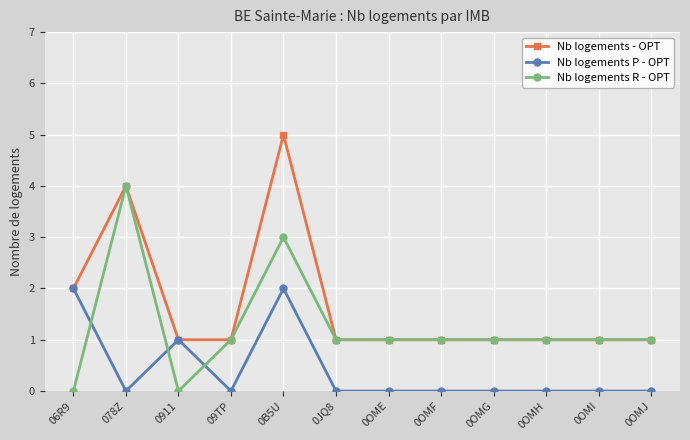

How many lines are shown in the chart?

3